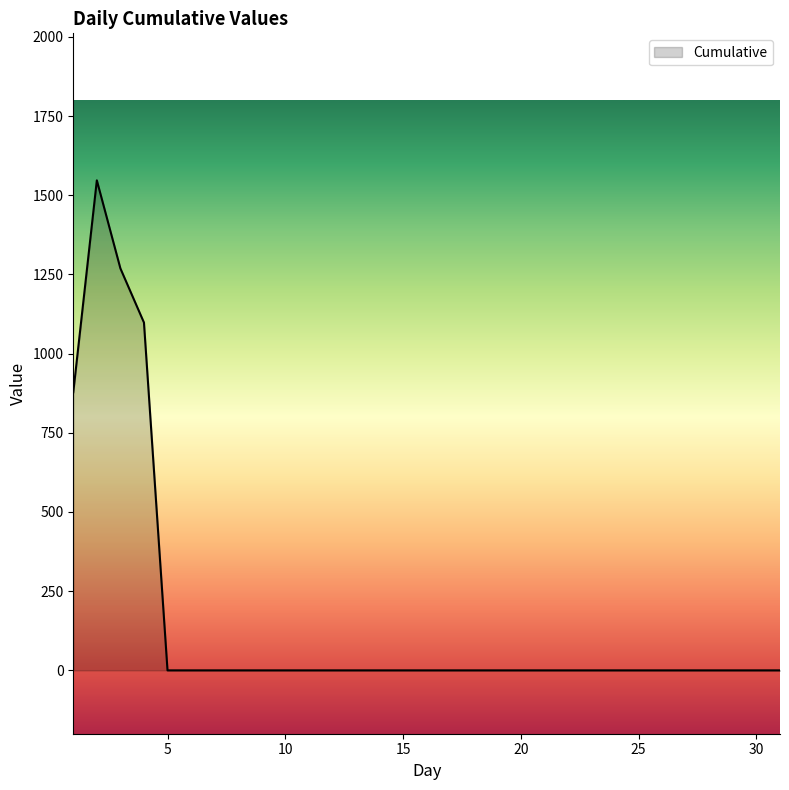

What is the difference between the maximum and minimum values?

1547